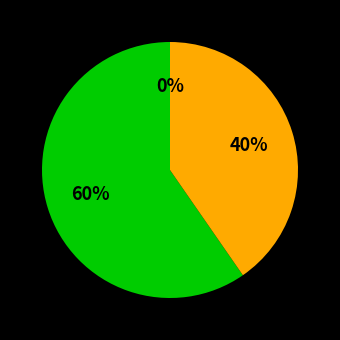

Does TX account for over 50% of the chart?

Yes